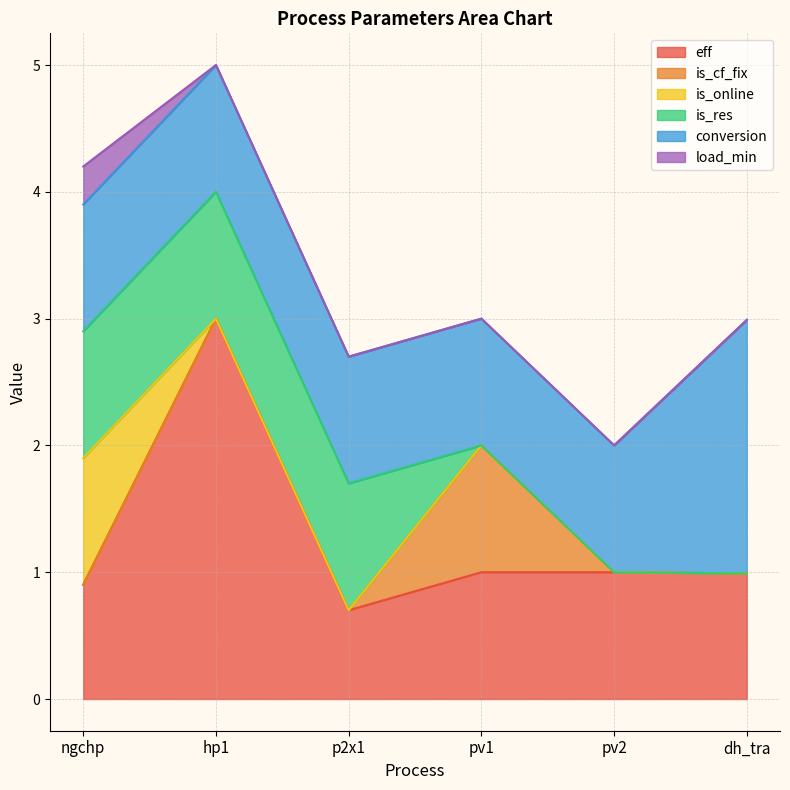

How many interior local peaks does the eff series have?

1